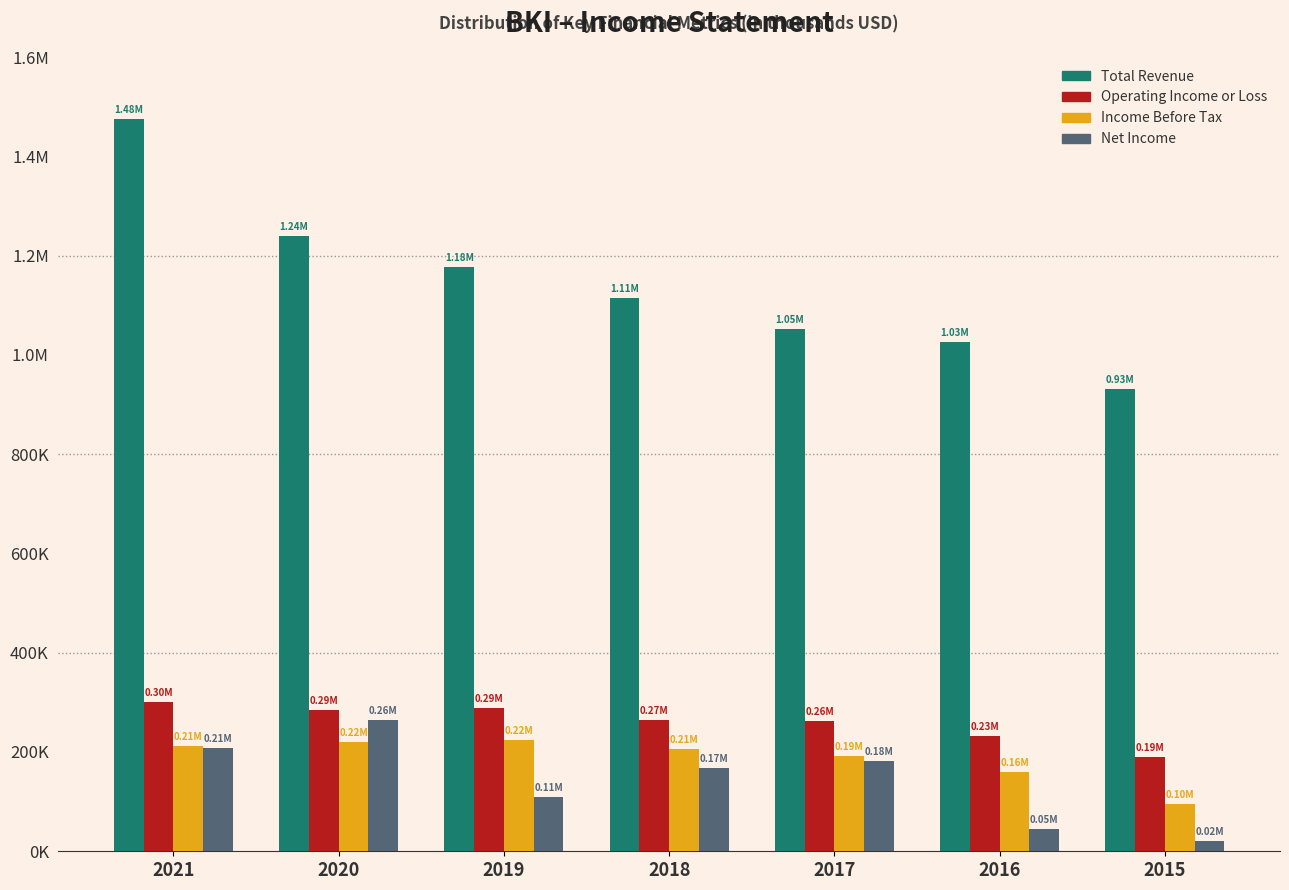

What are all the series names shown in the legend?

Total Revenue, Operating Income or Loss, Income Before Tax, Net Income